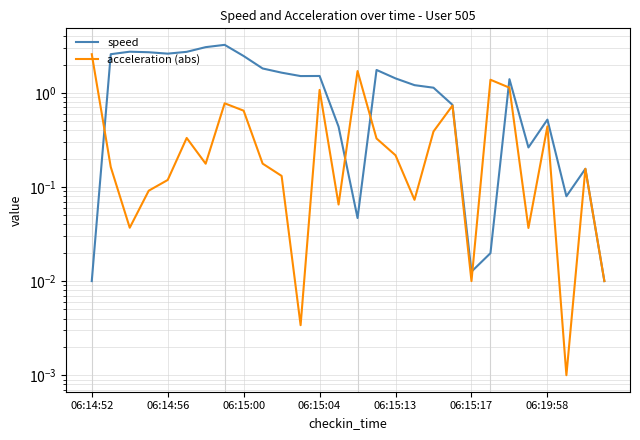

Read the acceleration (abs) value at 17.

0.1